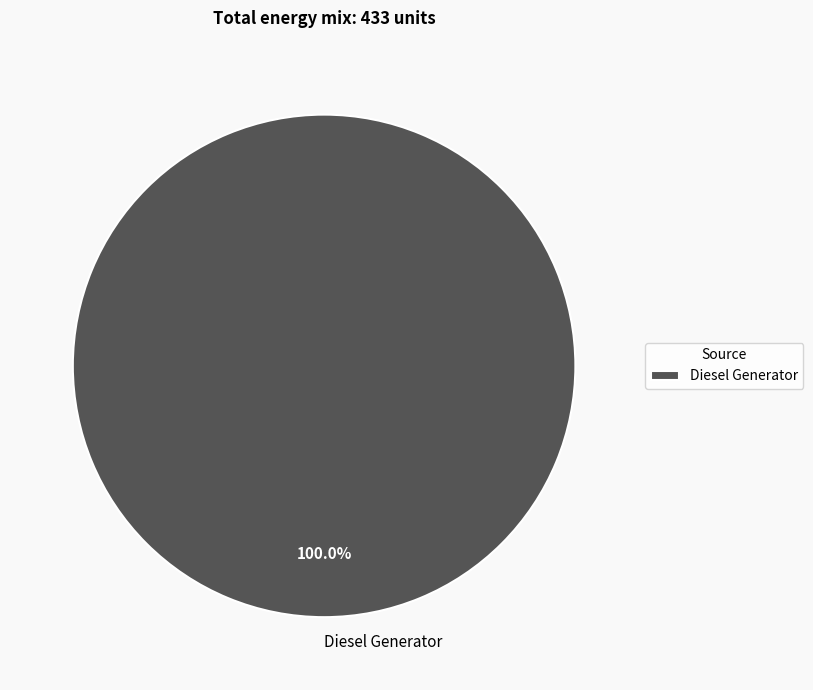

Is there a majority slice in this chart?

Yes